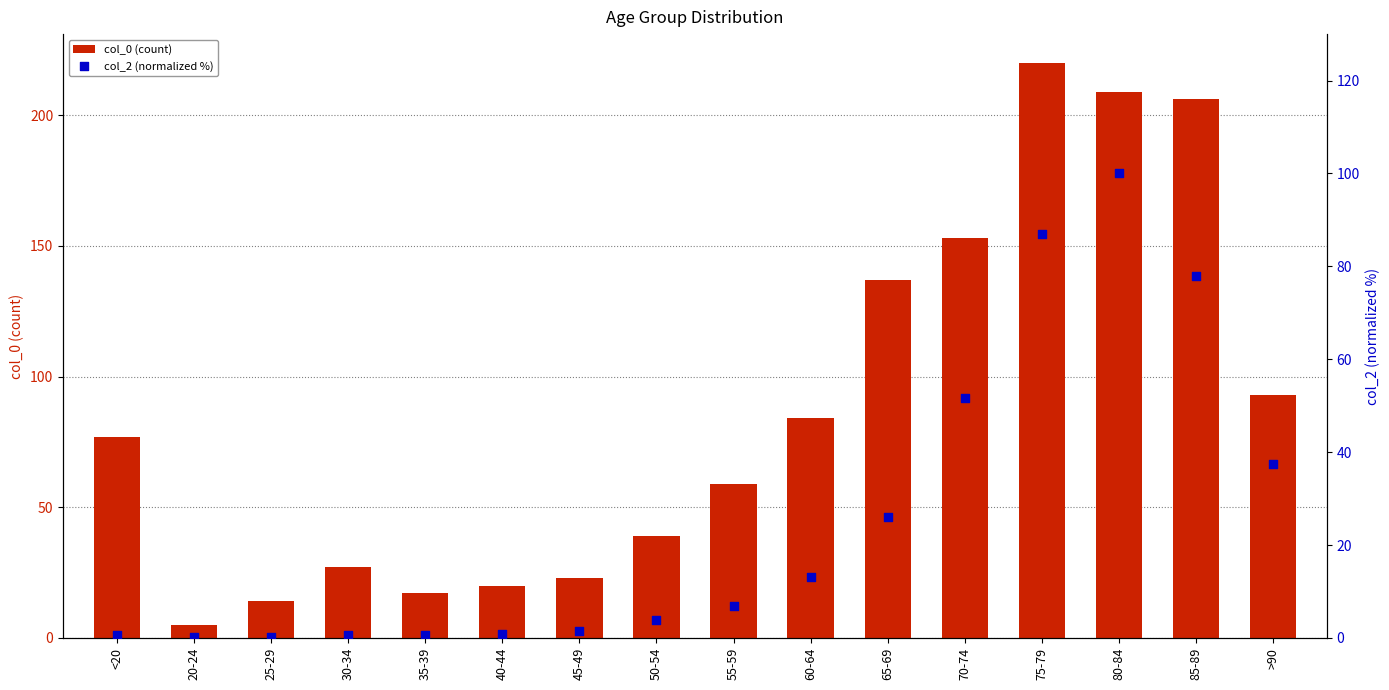

What are all the series names shown in the legend?

col_0 (count), col_2 (normalized %)